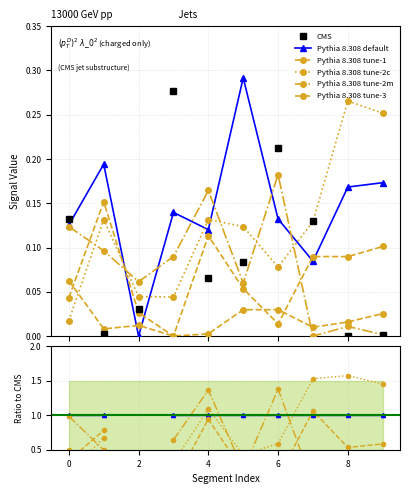

Does the chart display data point markers on the line(s)?

Yes